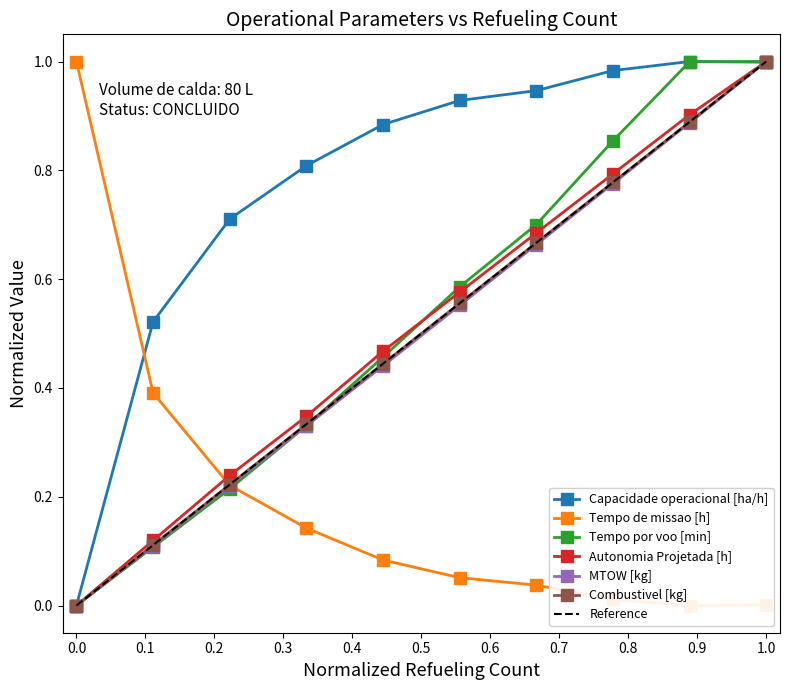

True or false: Tempo por voo [min] has more than 1 points higher than both neighbors.

False